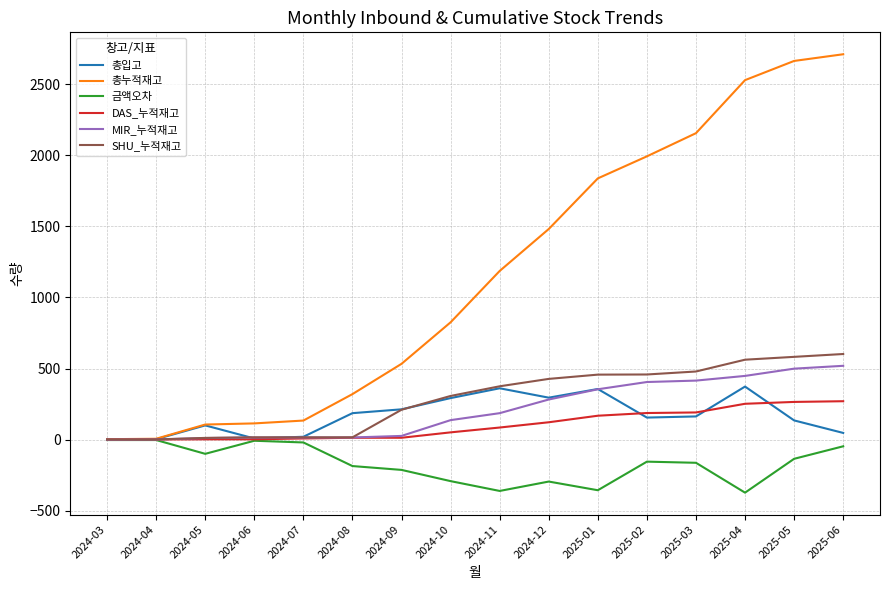

Which series has the largest range (max minus min)?

총누적재고